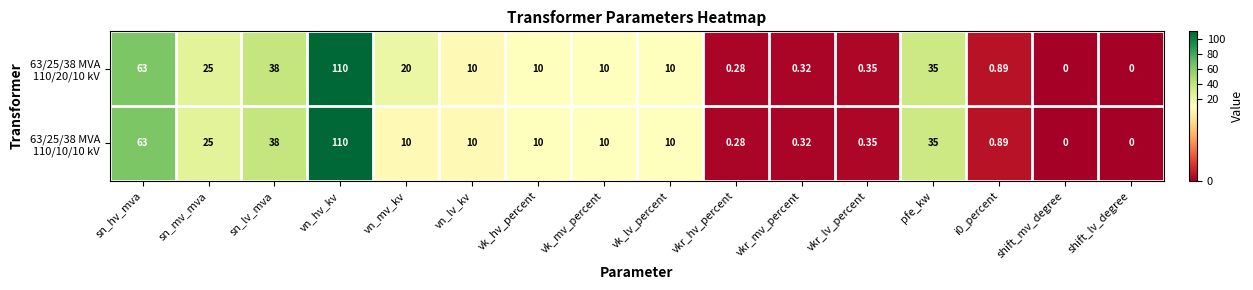

At which category is the sum across all series the highest?

vn_hv_kv